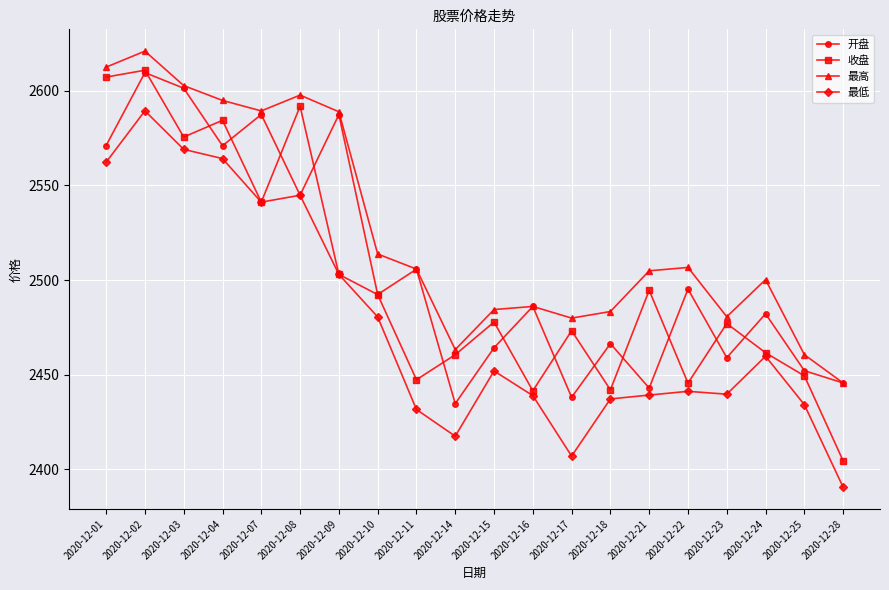

Where is 开盘 nearest to the value 2522?

2020-12-11